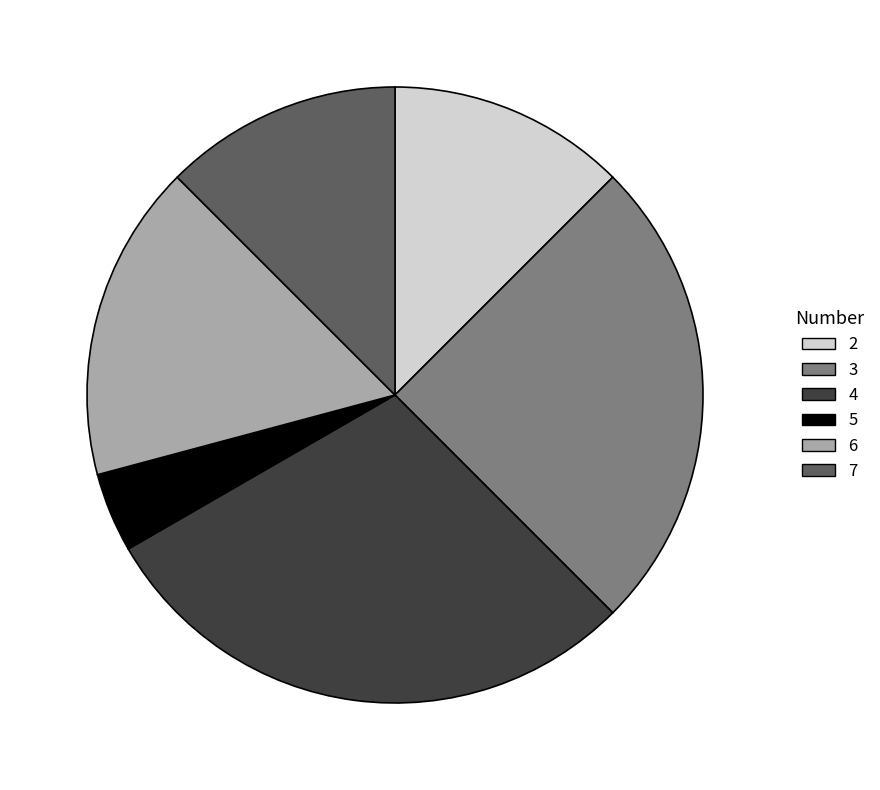

Do 7 and 5 together represent more than half of the pie?

No